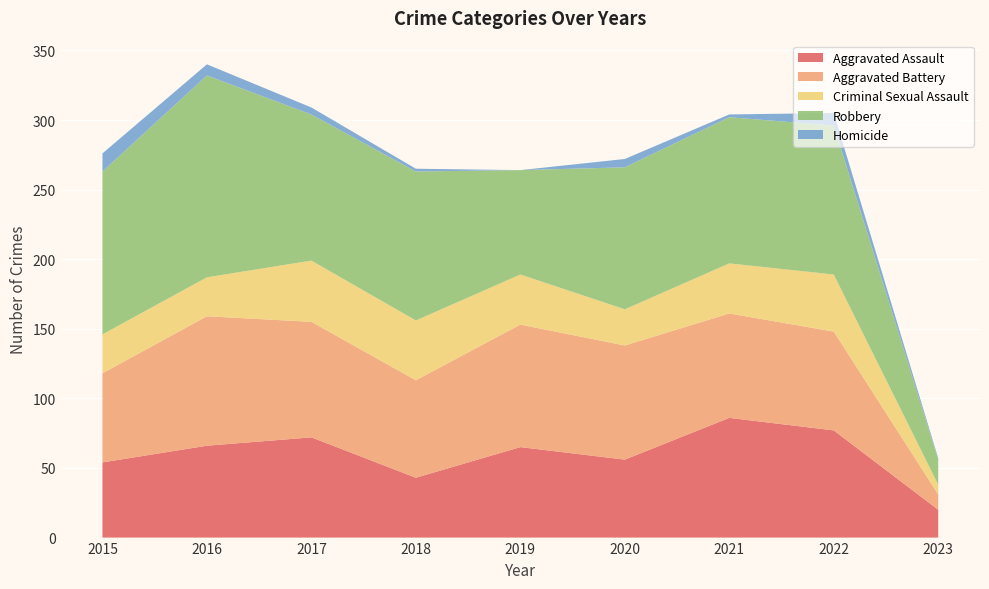

Reading left to right, extract all data points from this chart.

Aggravated Assault: 2015=54	2016=66	2017=72	2018=43	2019=65	2020=56	2021=86	2022=77	2023=20
Aggravated Battery: 2015=64	2016=93	2017=83	2018=70	2019=88	2020=82	2021=75	2022=71	2023=11
Criminal Sexual Assault: 2015=28	2016=28	2017=44	2018=43	2019=36	2020=26	2021=36	2022=41	2023=7
Robbery: 2015=117	2016=145	2017=105	2018=107	2019=75	2020=102	2021=105	2022=107	2023=18
Homicide: 2015=13	2016=8	2017=5	2018=2	2019=0	2020=6	2021=2	2022=9	2023=1